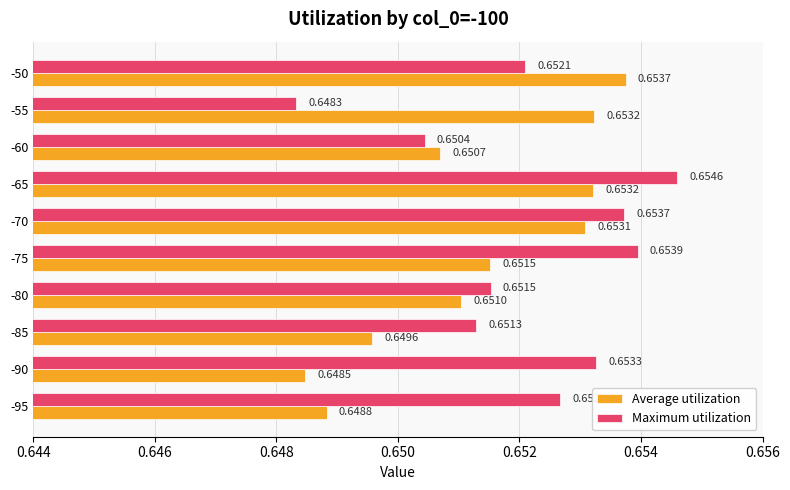

At which label does Average utilization reach its peak?

-50